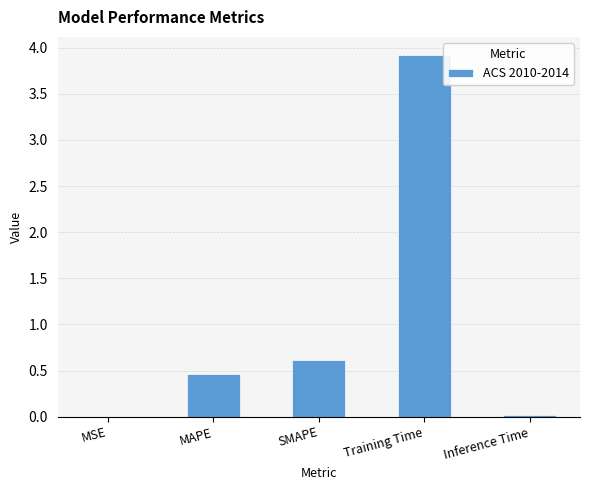

True or false: the data shows 0.0 at MSE.

True